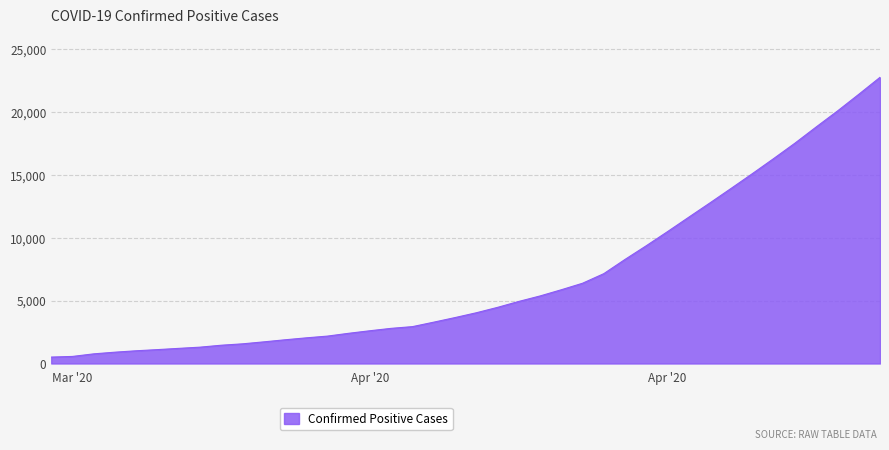

Does the chart display data point markers on the line(s)?

No